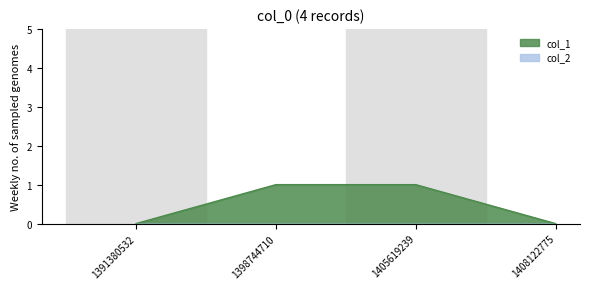

Reading left to right, list all the values displayed in this chart.

0	1	1	0